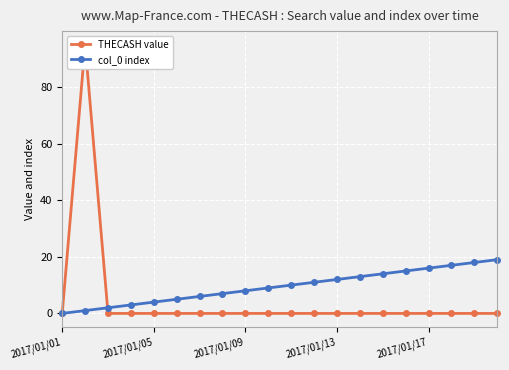

Which series ends up on top after the final intersection of THECASH value and col_0 index?

col_0 index